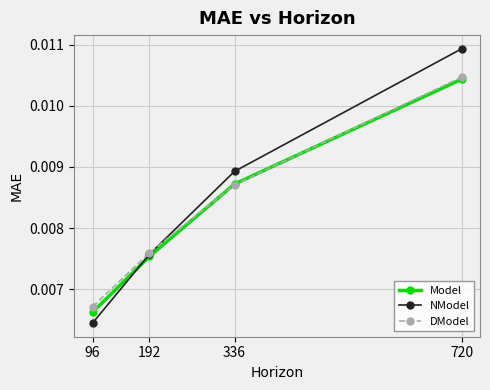

Which series has the largest range (max minus min)?

NModel